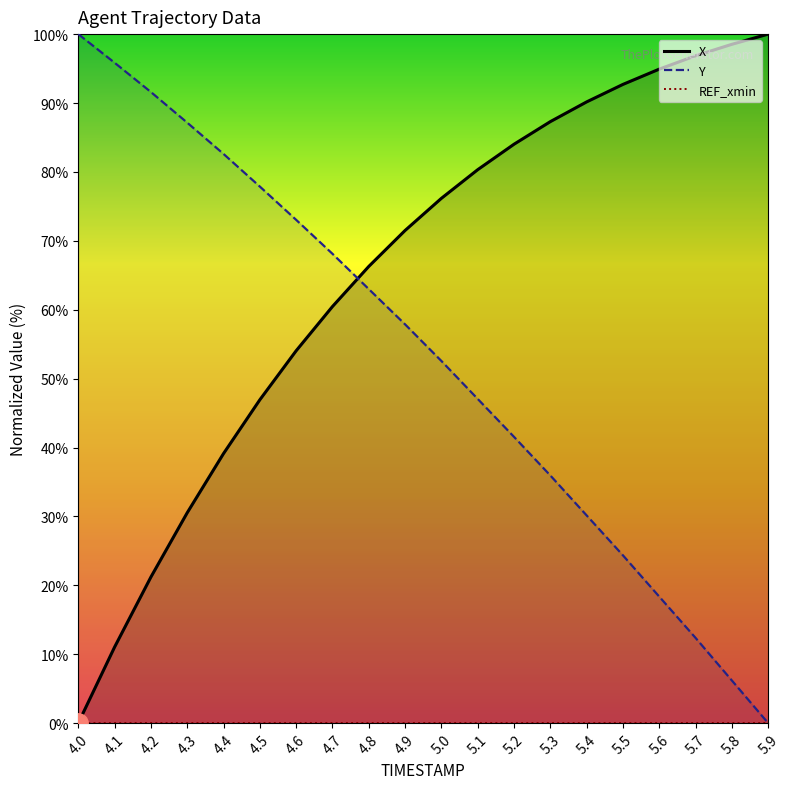

Is the value of Y at 5.9 greater than the value of REF_xmin at 5.7?

No